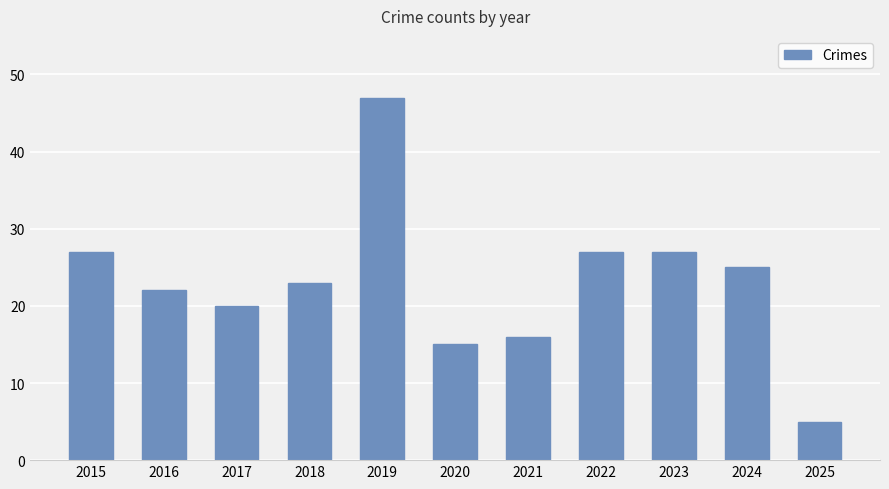

How many distinct data groups are displayed?

1